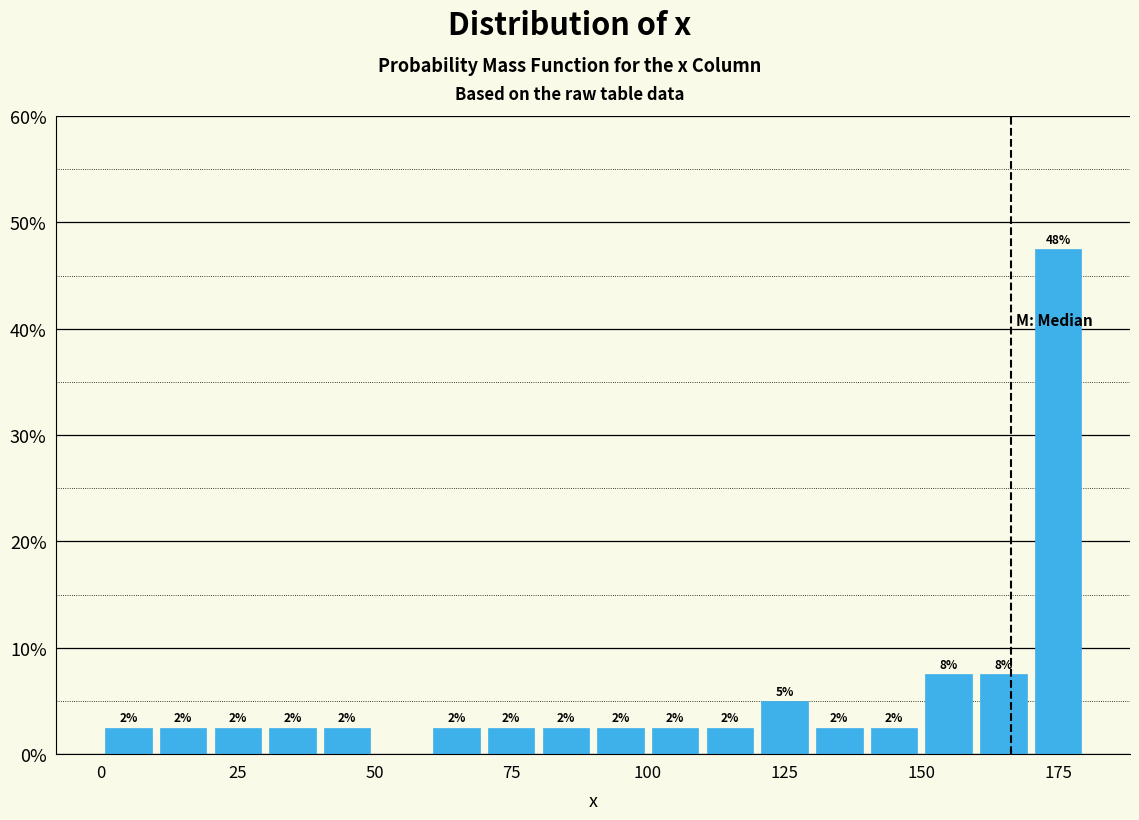

Read against the x-axis, roughly where is the centre of the tallest bar?

175